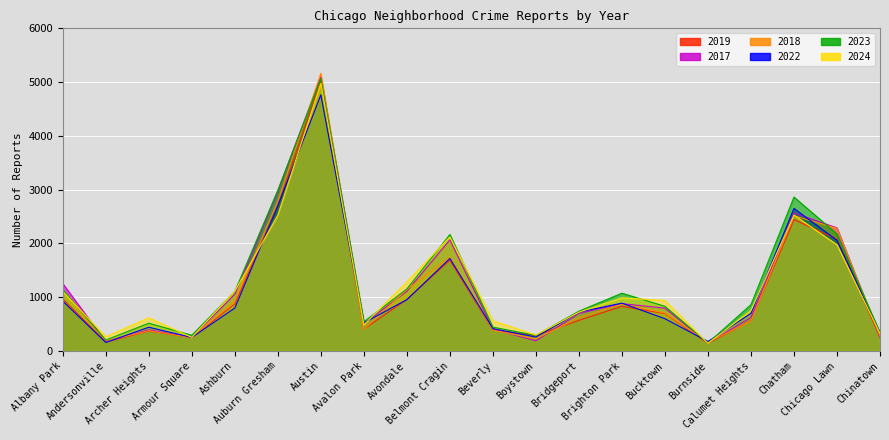

What is the difference between the maximum and minimum values in the 2023 series?

4918